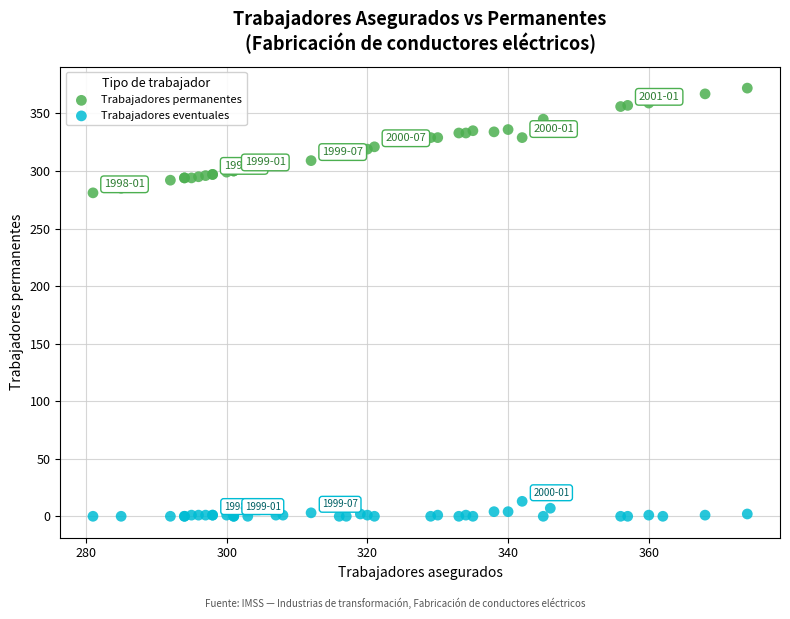

Which series contains the highest Y value?

Trabajadores permanentes